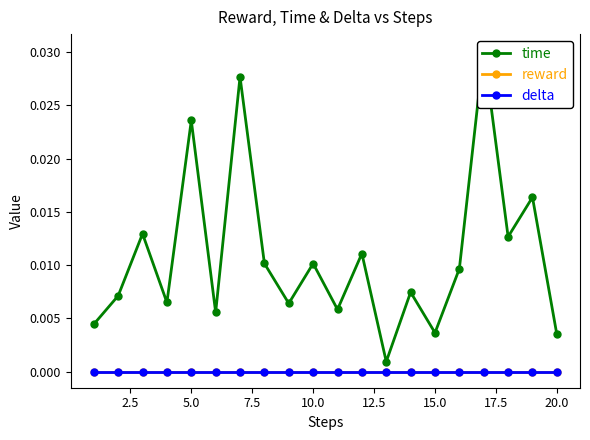

True or false: time and reward intersect in this chart.

False